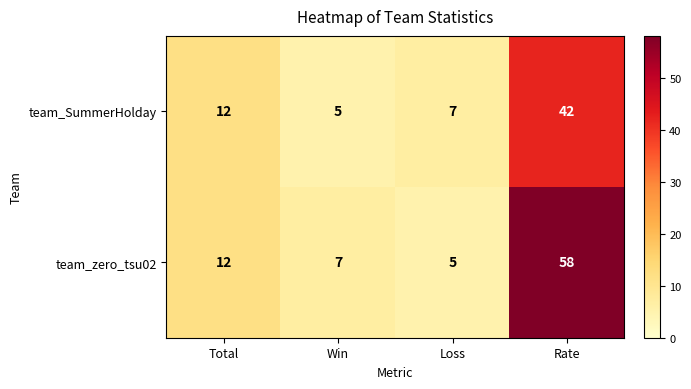

Which series changed the most between Total and Rate?

team_zero_tsu02